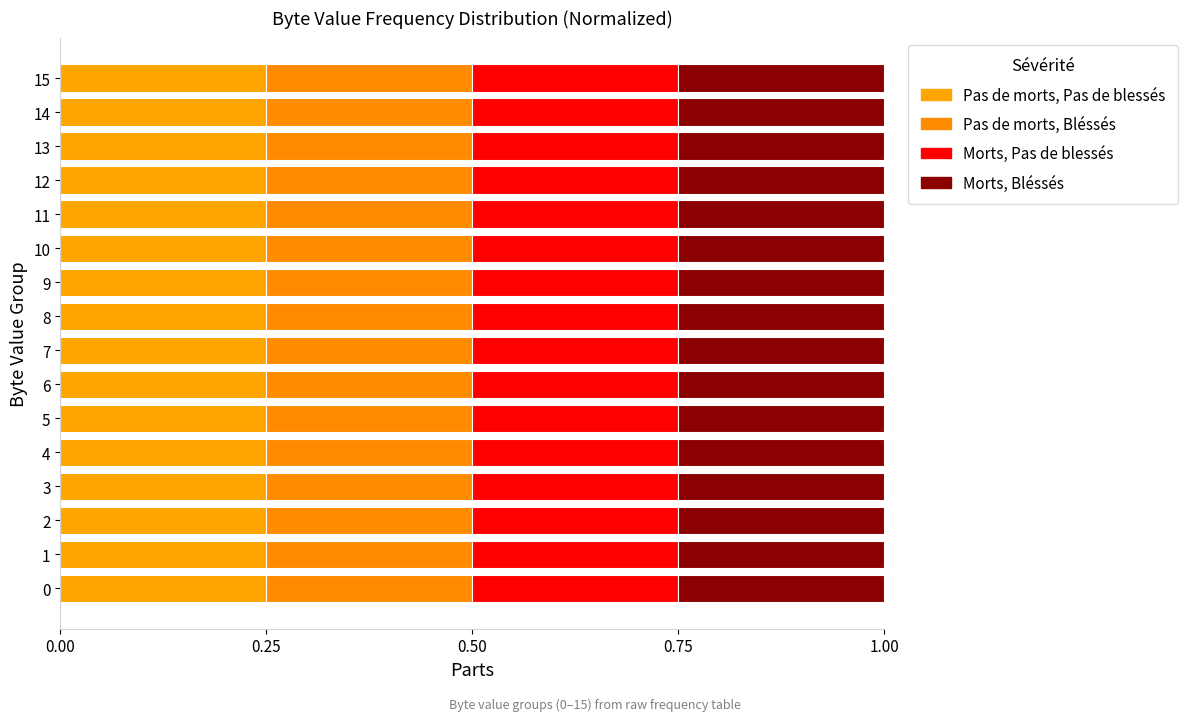

Count the number of categories in the chart.

16